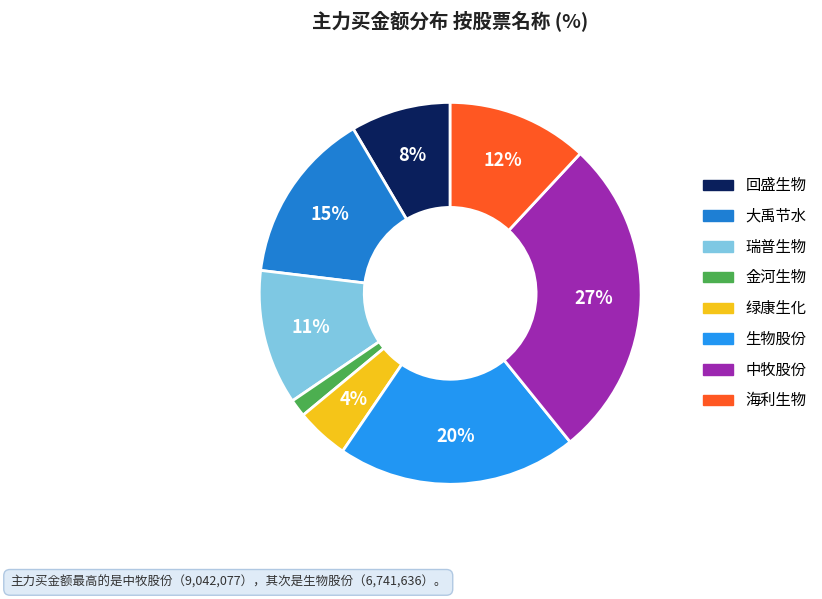

Does any single category account for the majority?

No